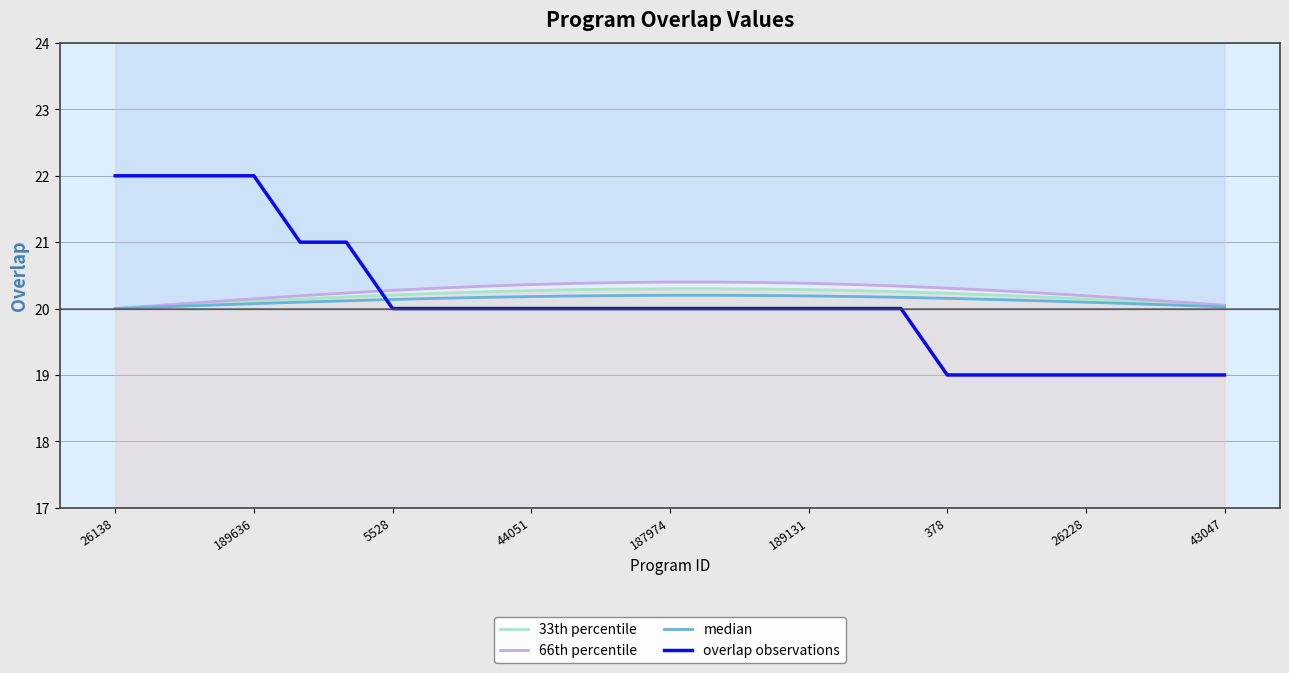

True or false: 66th percentile has more than 0 points higher than both neighbors.

False